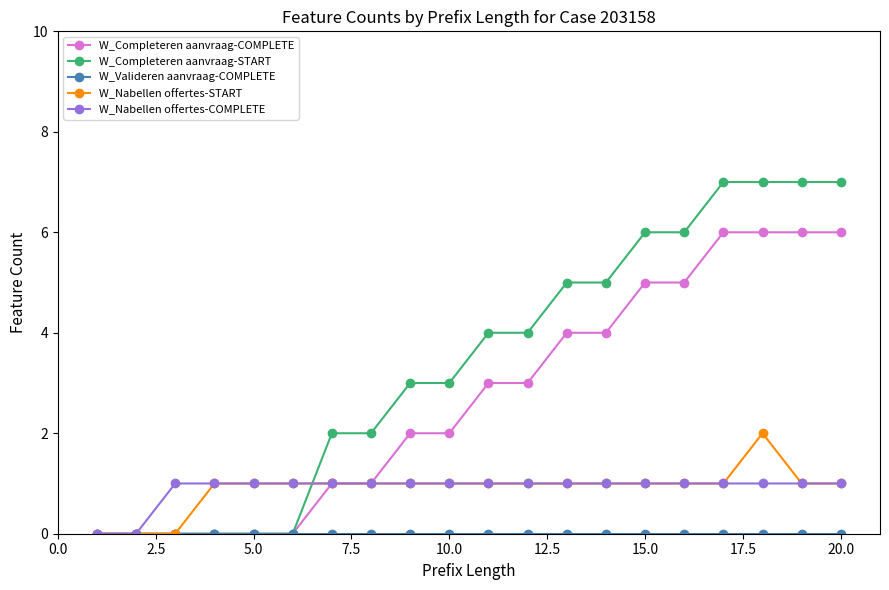

Which series has the widest spread of values?

W_Completeren aanvraag-START